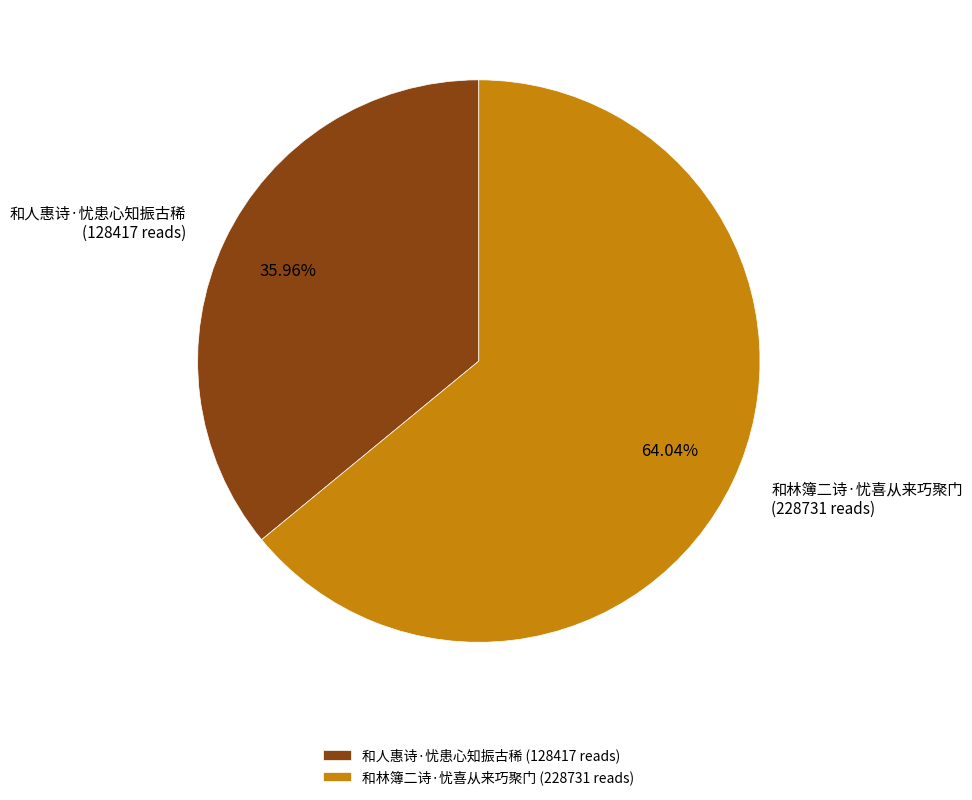

Between 和人惠诗·忧患心知振古稀 and 和林簿二诗·忧喜从来巧聚门, which is larger?

和林簿二诗·忧喜从来巧聚门